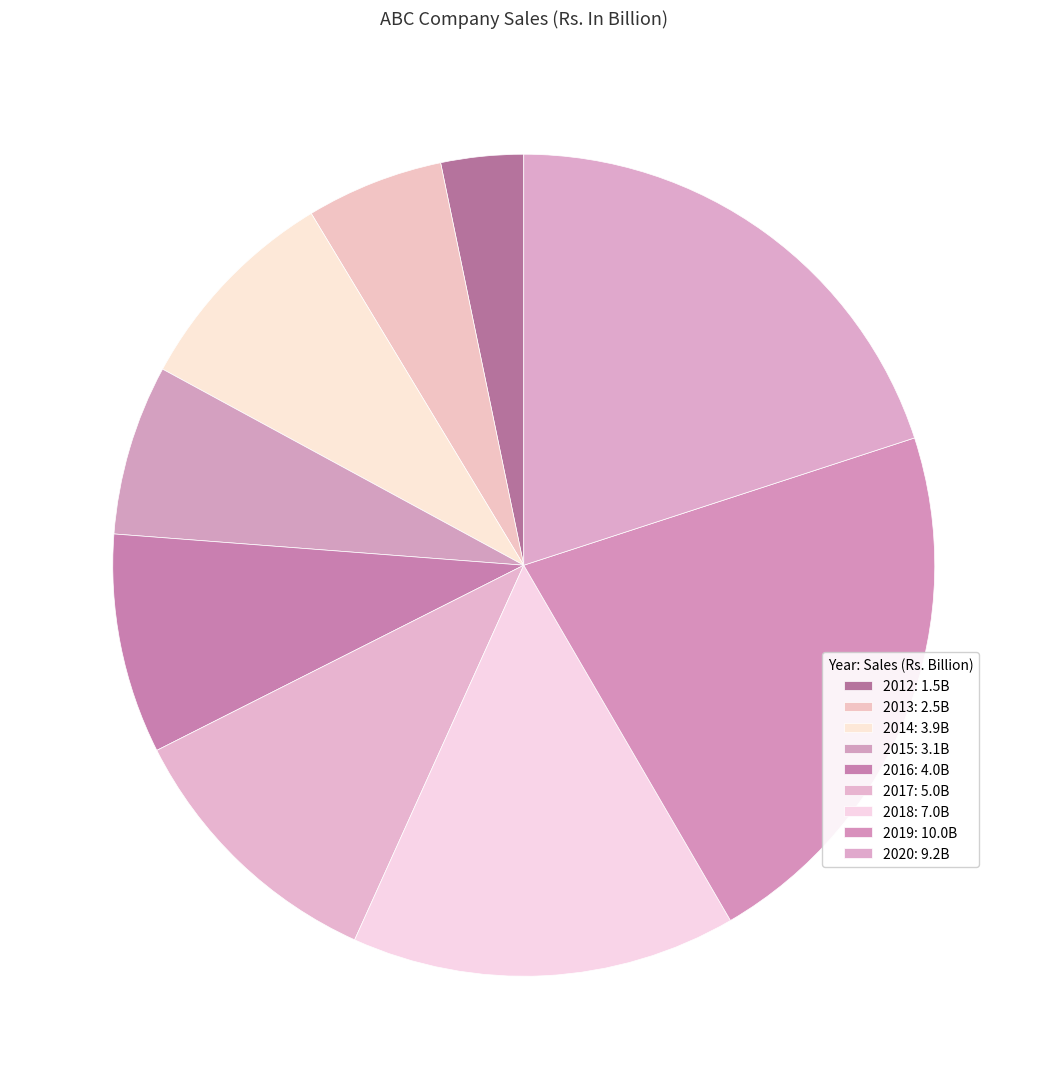

What is the change in value from 2014 to 2020?

+5.3